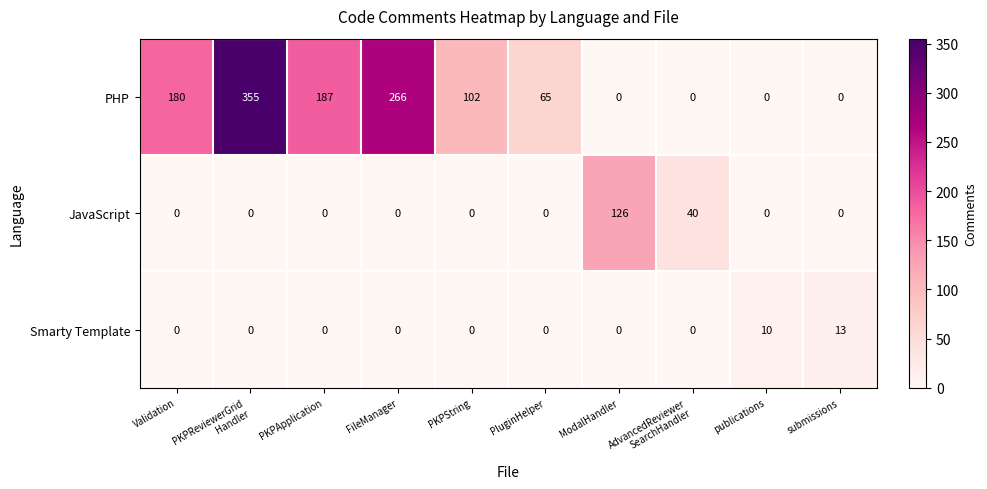

What is the difference between the second highest and second lowest values in the Smarty Template series?

10